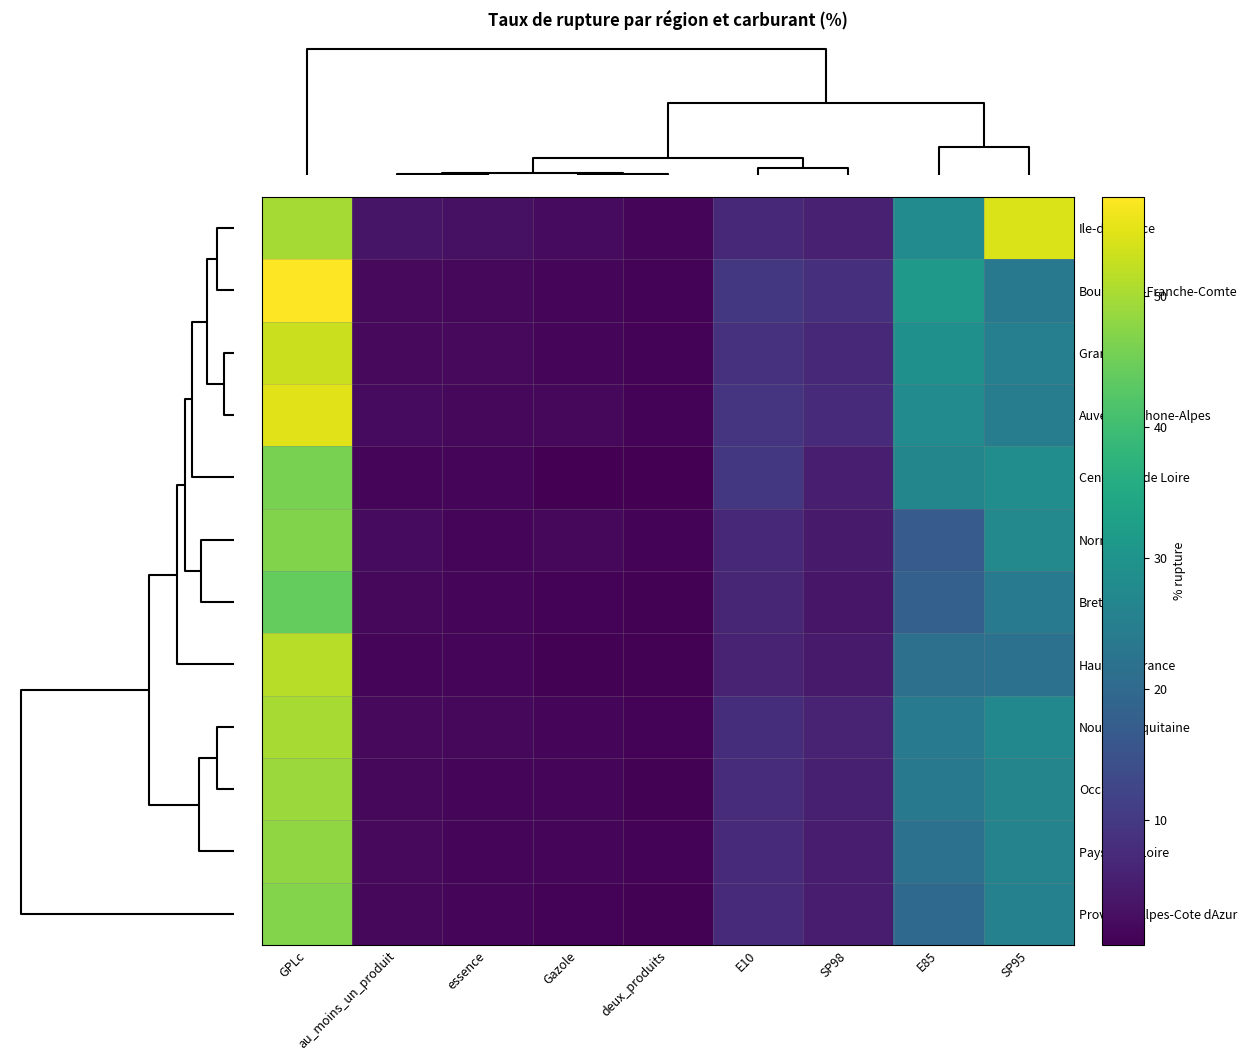

Reading left to right, what are all the values shown in this chart?

Ile-de-France: GPLc=49.8	au_moins_un_produit=3.6	essence=3.0	Gazole=2.1	deux_produits=1.4	E10=6.9	SP98=5.6	E85=27.9	SP95=54.4
Bourgogne-Franche-Comte: GPLc=57.5	au_moins_un_produit=2.0	essence=1.7	Gazole=1.4	deux_produits=1.1	E10=9.7	SP98=8.2	E85=31.2	SP95=23.5
Grand Est: GPLc=53.0	au_moins_un_produit=2.0	essence=1.8	Gazole=1.5	deux_produits=1.0	E10=8.5	SP98=7.0	E85=29.0	SP95=25.0
Auvergne-Rhone-Alpes: GPLc=55.0	au_moins_un_produit=2.1	essence=1.8	Gazole=1.6	deux_produits=1.1	E10=9.0	SP98=7.5	E85=28.0	SP95=24.5
Centre-Val de Loire: GPLc=46.0	au_moins_un_produit=1.3	essence=1.1	Gazole=0.7	deux_produits=0.5	E10=9.8	SP98=5.3	E85=26.7	SP95=28.4
Normandie: GPLc=46.6	au_moins_un_produit=2.1	essence=1.4	Gazole=1.8	deux_produits=1.1	E10=6.7	SP98=4.6	E85=16.9	SP95=27.4
Bretagne: GPLc=44.0	au_moins_un_produit=1.6	essence=1.3	Gazole=1.0	deux_produits=0.8	E10=6.5	SP98=4.0	E85=18.0	SP95=24.0
Hauts-de-France: GPLc=51.4	au_moins_un_produit=1.5	essence=1.2	Gazole=0.9	deux_produits=0.8	E10=6.0	SP98=4.5	E85=21.5	SP95=22.0
Nouvelle-Aquitaine: GPLc=50.0	au_moins_un_produit=1.9	essence=1.6	Gazole=1.4	deux_produits=0.9	E10=8.0	SP98=6.0	E85=24.0	SP95=27.0
Occitanie: GPLc=49.0	au_moins_un_produit=1.7	essence=1.4	Gazole=1.3	deux_produits=0.8	E10=7.8	SP98=5.5	E85=23.5	SP95=26.5
Pays de la Loire: GPLc=48.0	au_moins_un_produit=1.8	essence=1.5	Gazole=1.2	deux_produits=0.9	E10=7.2	SP98=5.0	E85=22.0	SP95=26.0
Provence-Alpes-Cote dAzur: GPLc=47.0	au_moins_un_produit=1.6	essence=1.4	Gazole=1.1	deux_produits=0.8	E10=7.5	SP98=4.8	E85=20.0	SP95=25.5